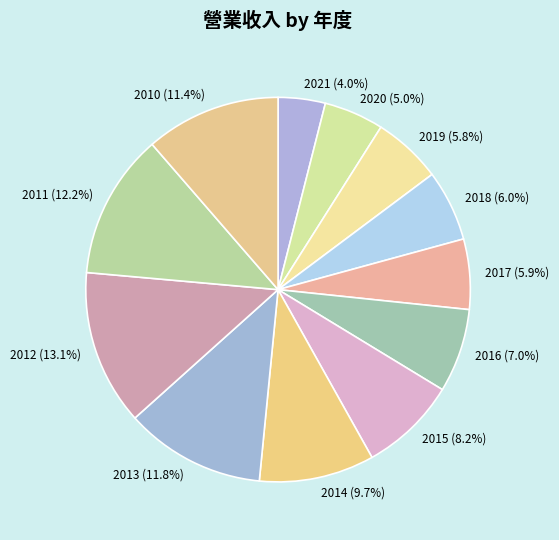

To the nearest percent, what portion does 2016 represent?

7%